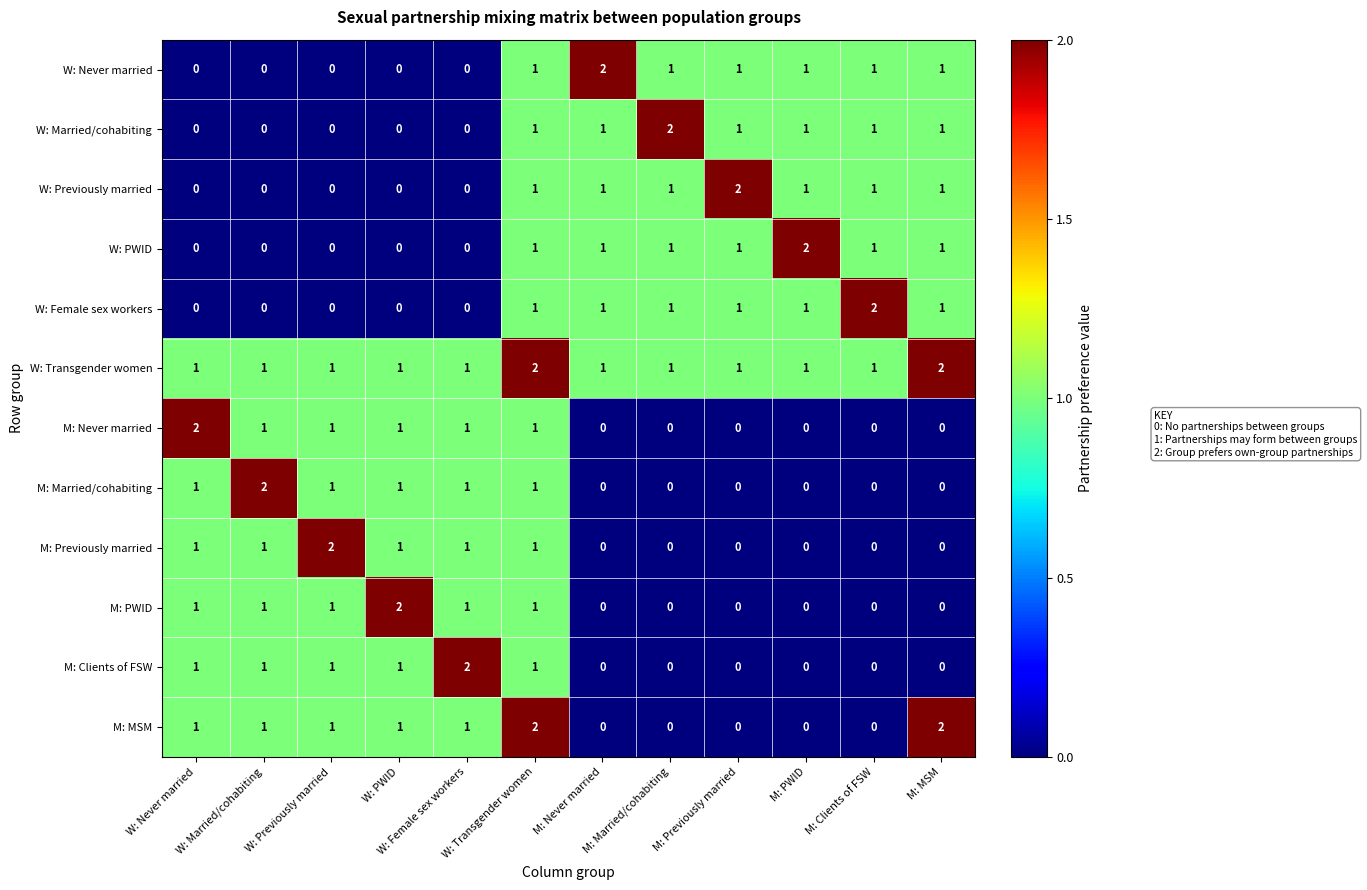

What is the sum of all M: Never married values?

7